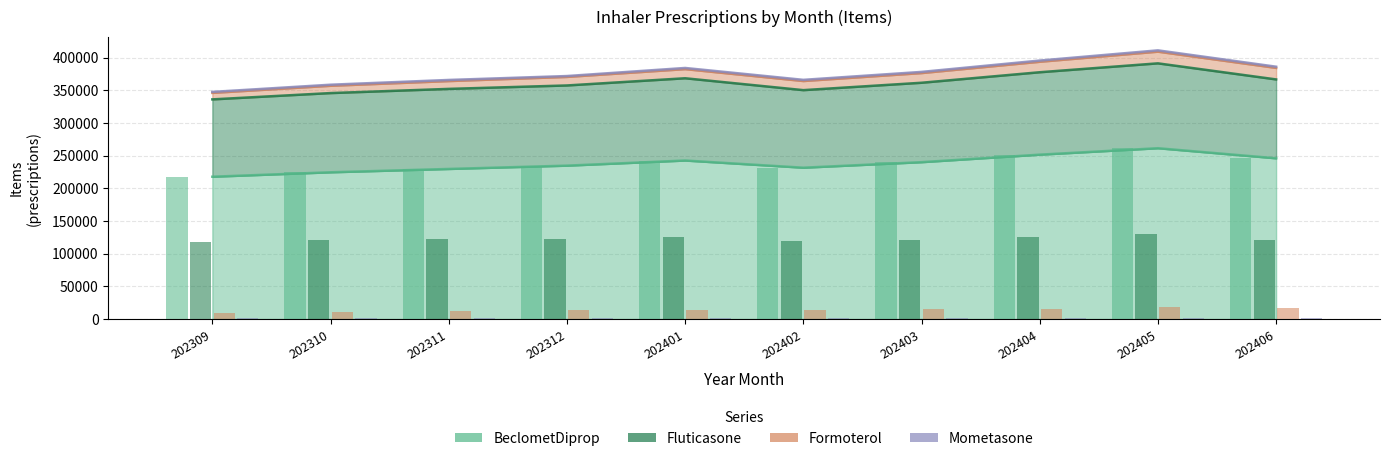

True or false: Formoterol has a value of 17891 at 202405.

True